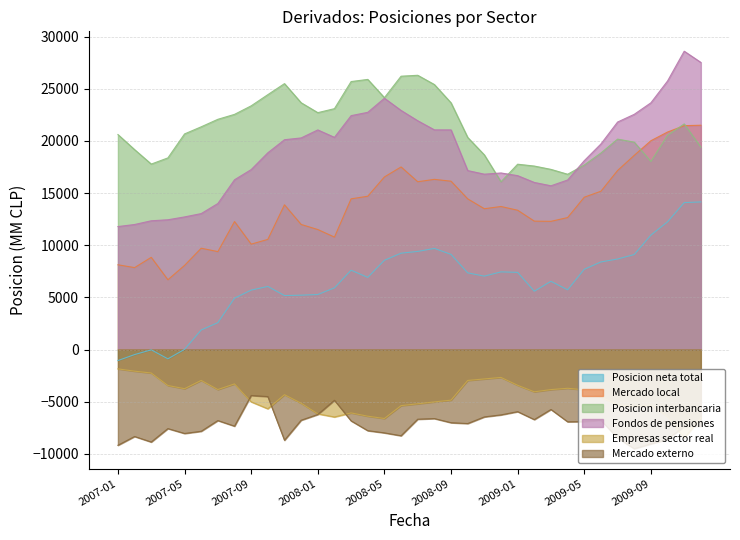

How many lines are shown in the chart?

6